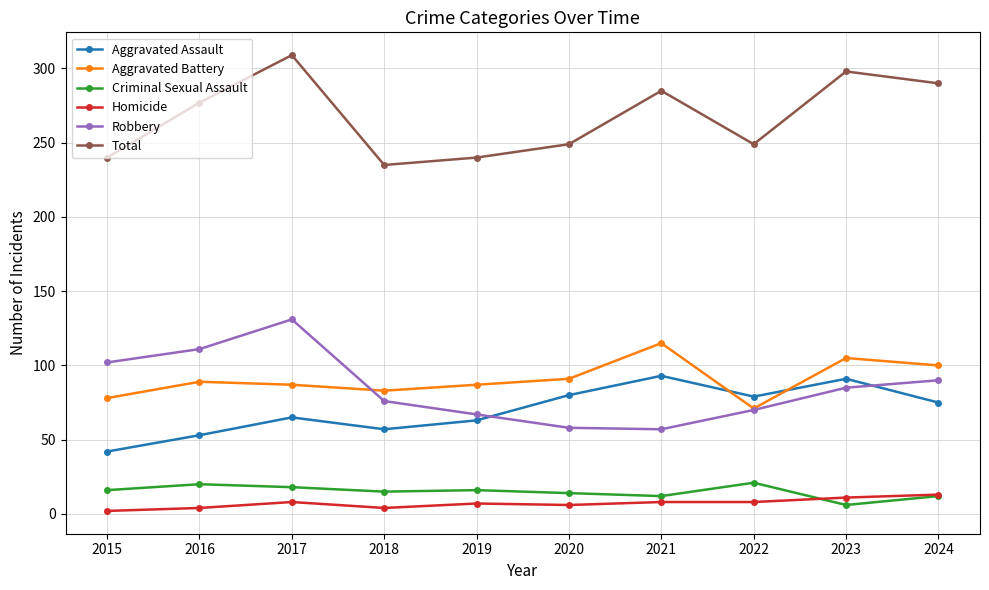

What is the total value across all series at 2019?

480